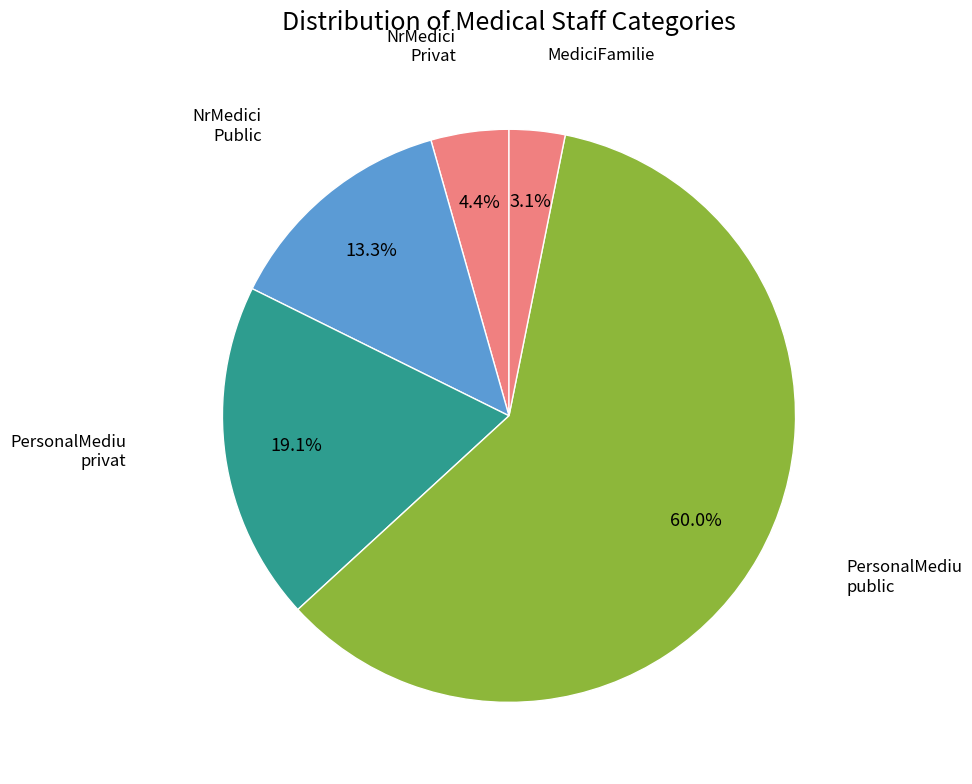

Count the number of slices in the pie.

5